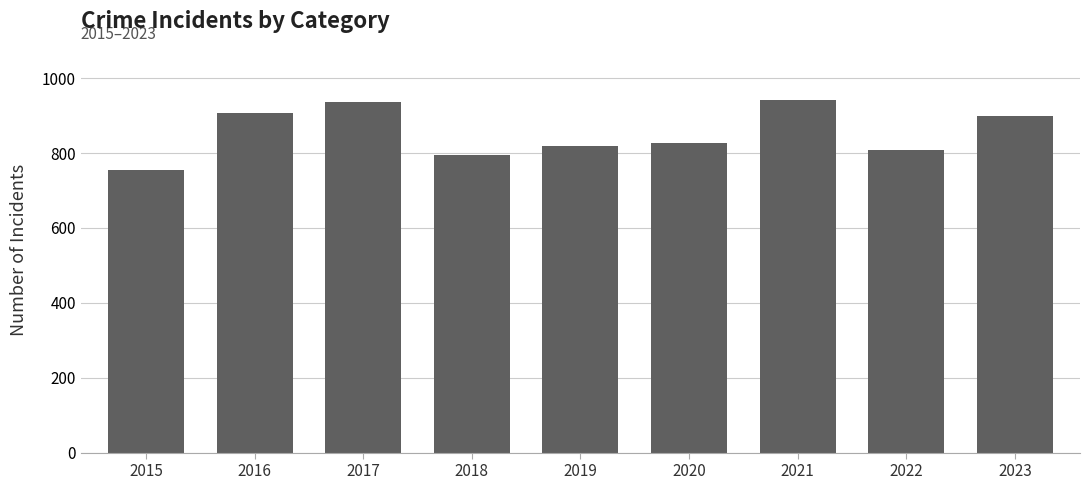

What is the sum of all values?

7690